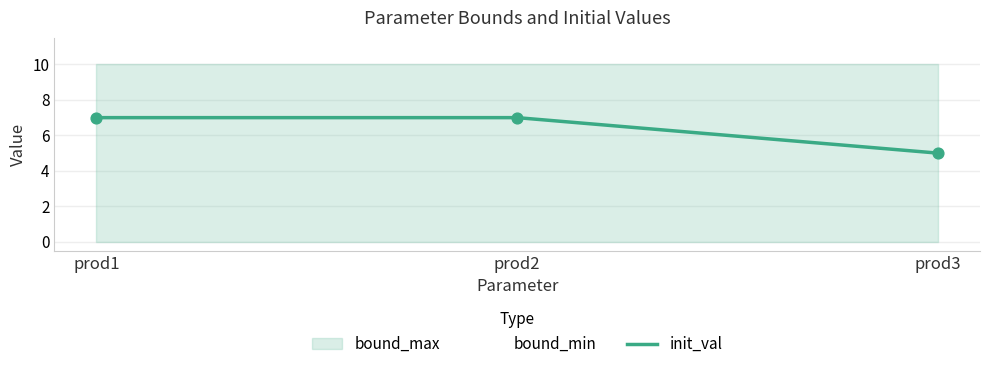

What is the change in value from prod1 to prod3?

-2